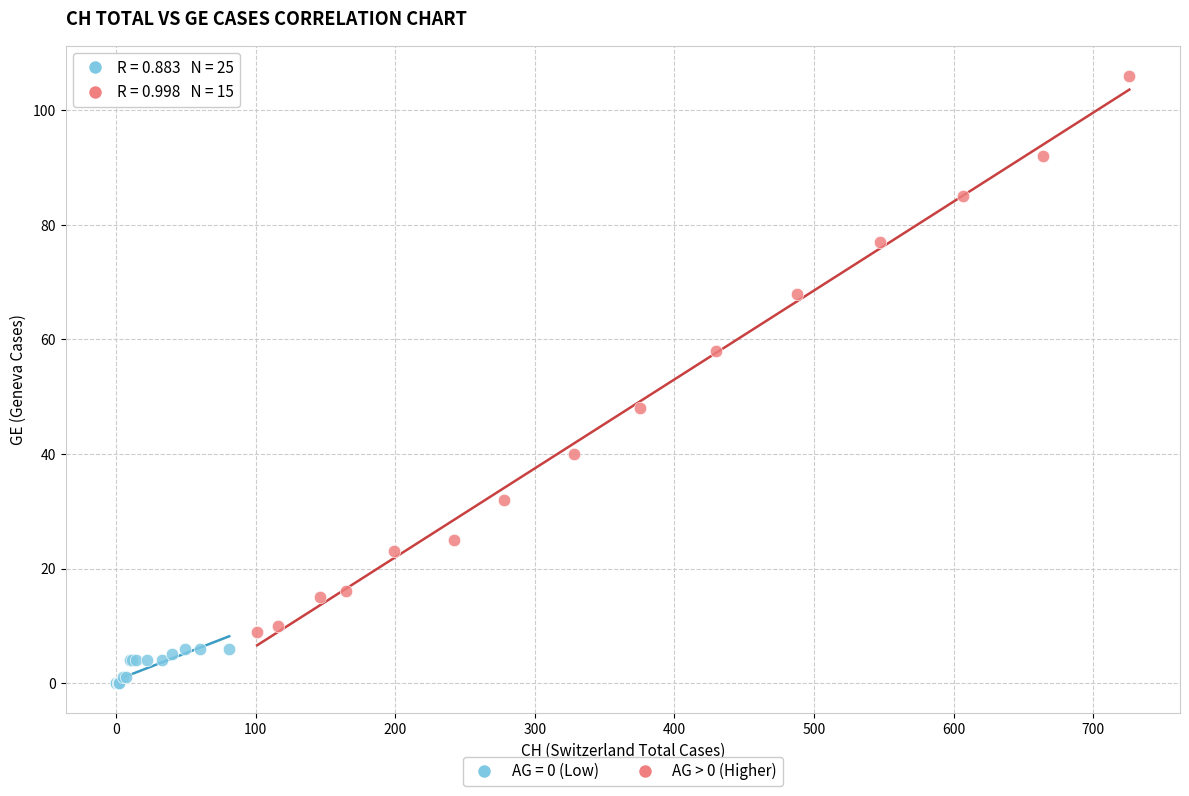

Which series reaches the maximum Y coordinate?

AG > 0 (Higher)